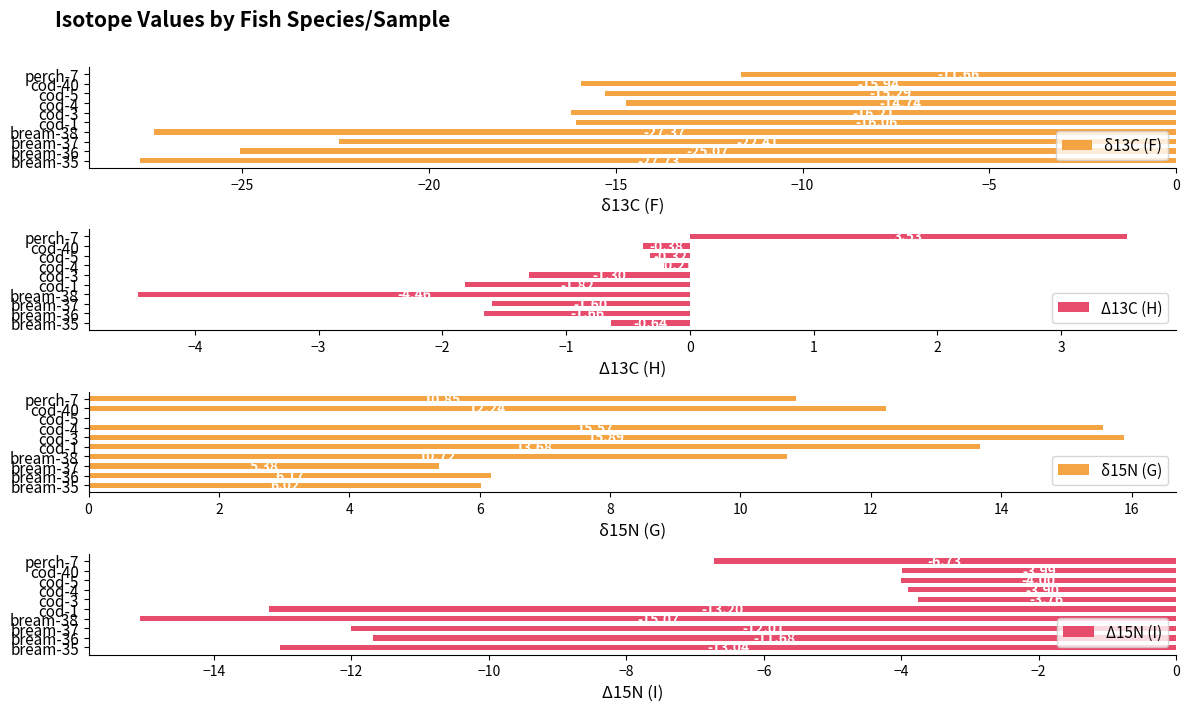

What is the average value of the δ13C (F) series?

-19.2